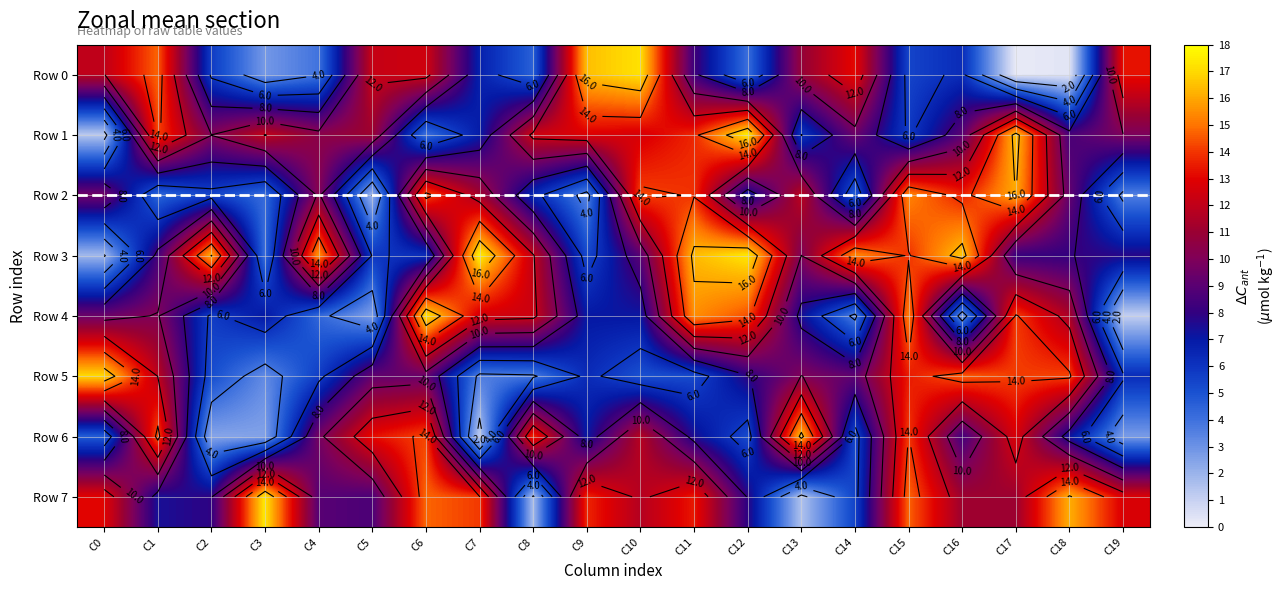

What is the sum of the Row 4 values at C9 and C12?

21.5